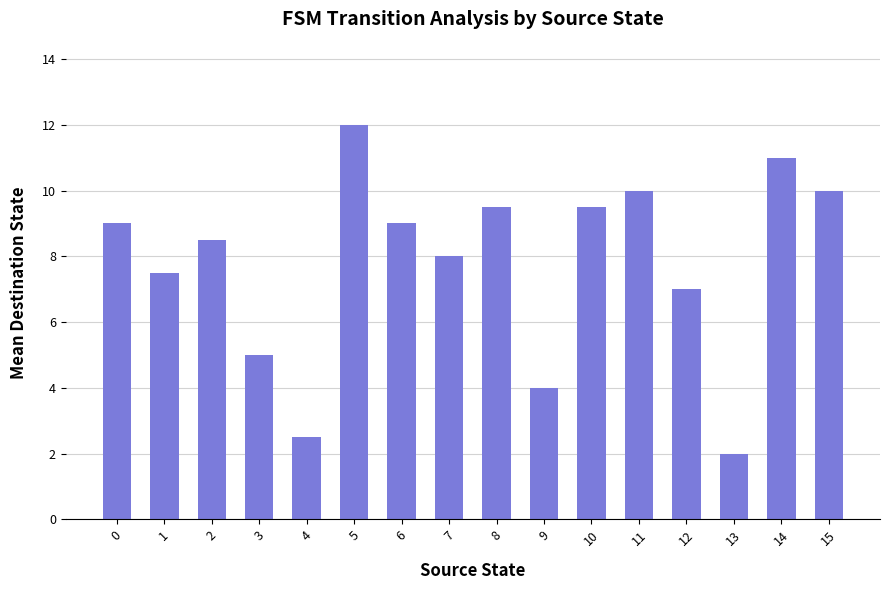

What is the value of the 4th bar from the left?

5.0